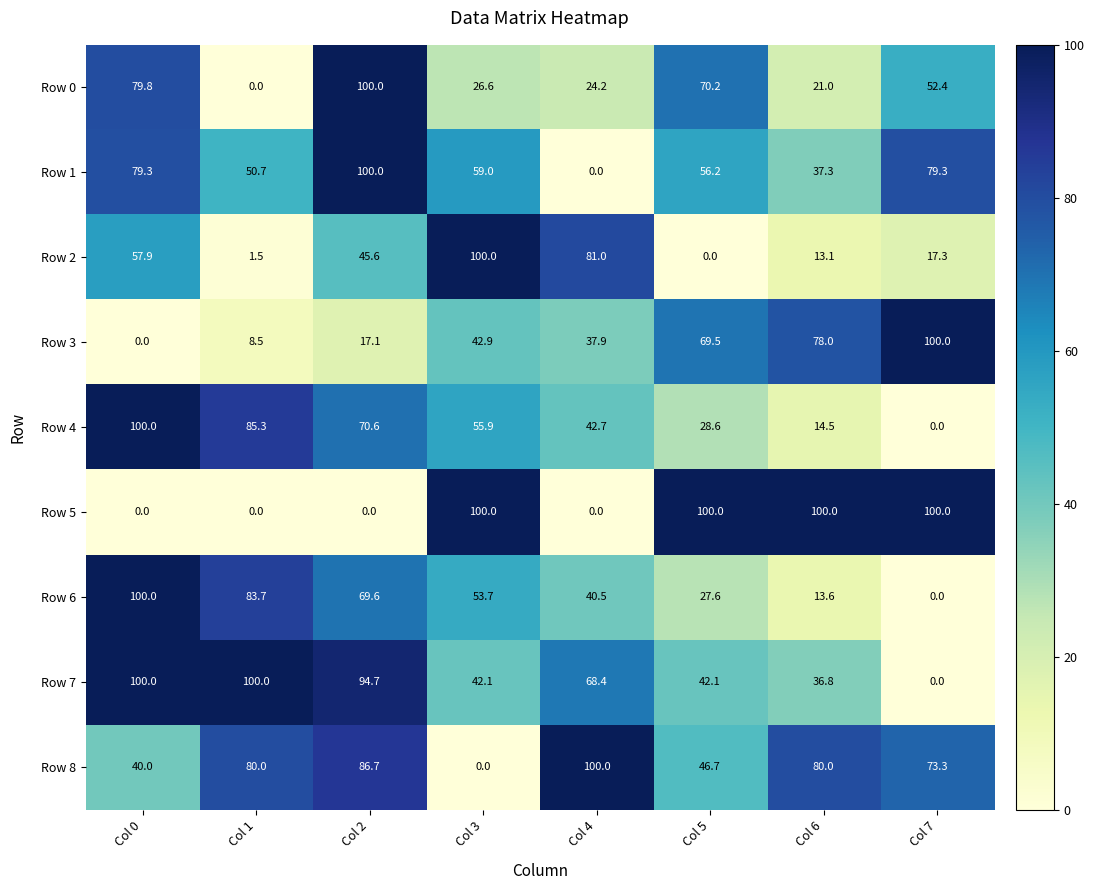

What is the spread (max minus min) of values at Col 7?

100.0